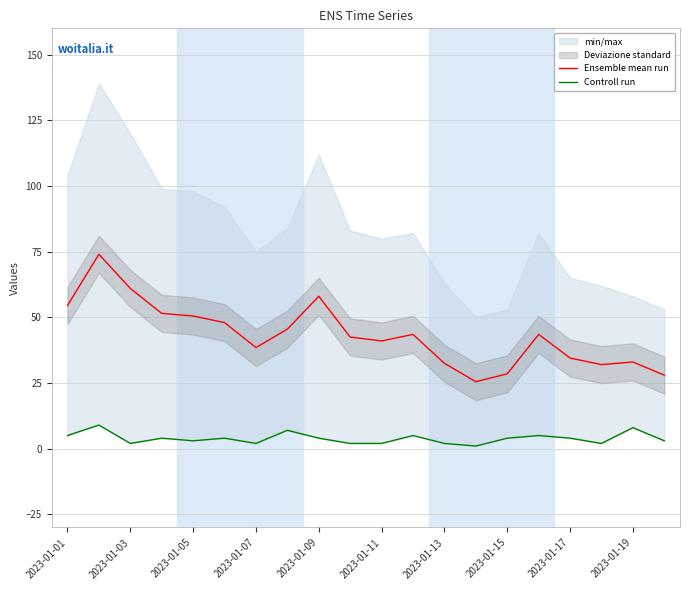

What is the minimum value for Ensemble mean run?

25.5